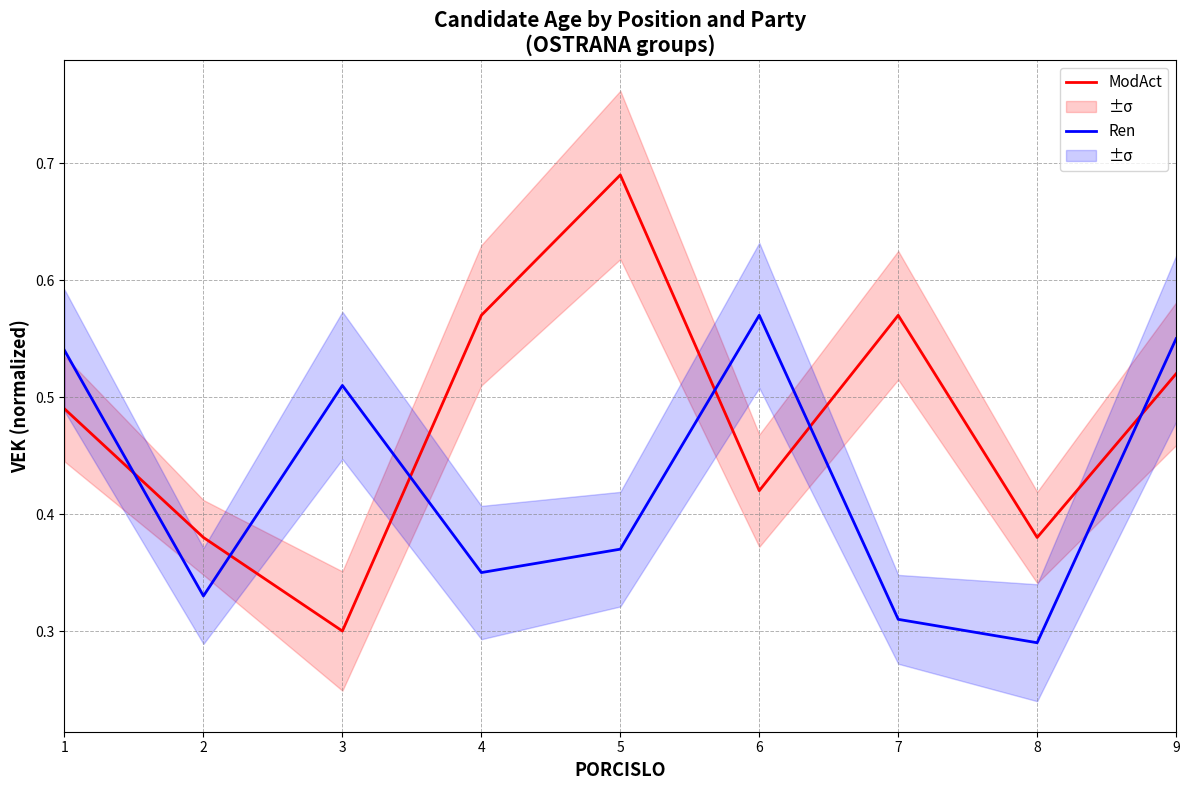

Where do Ren and ModAct first cross each other?

1 and 2